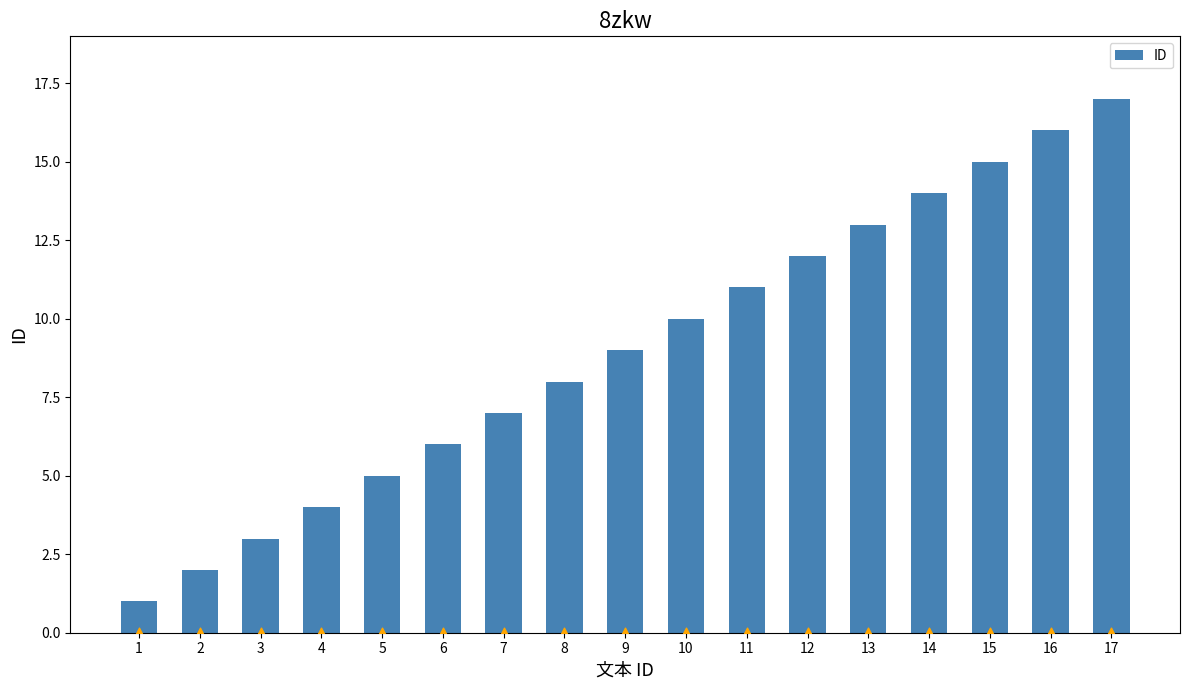

Between 3 and 6, which is larger?

6